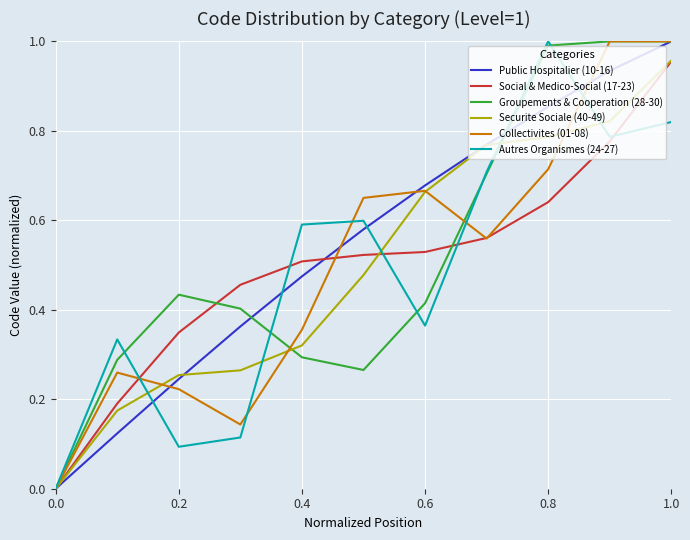

How many lines are shown in the chart?

6